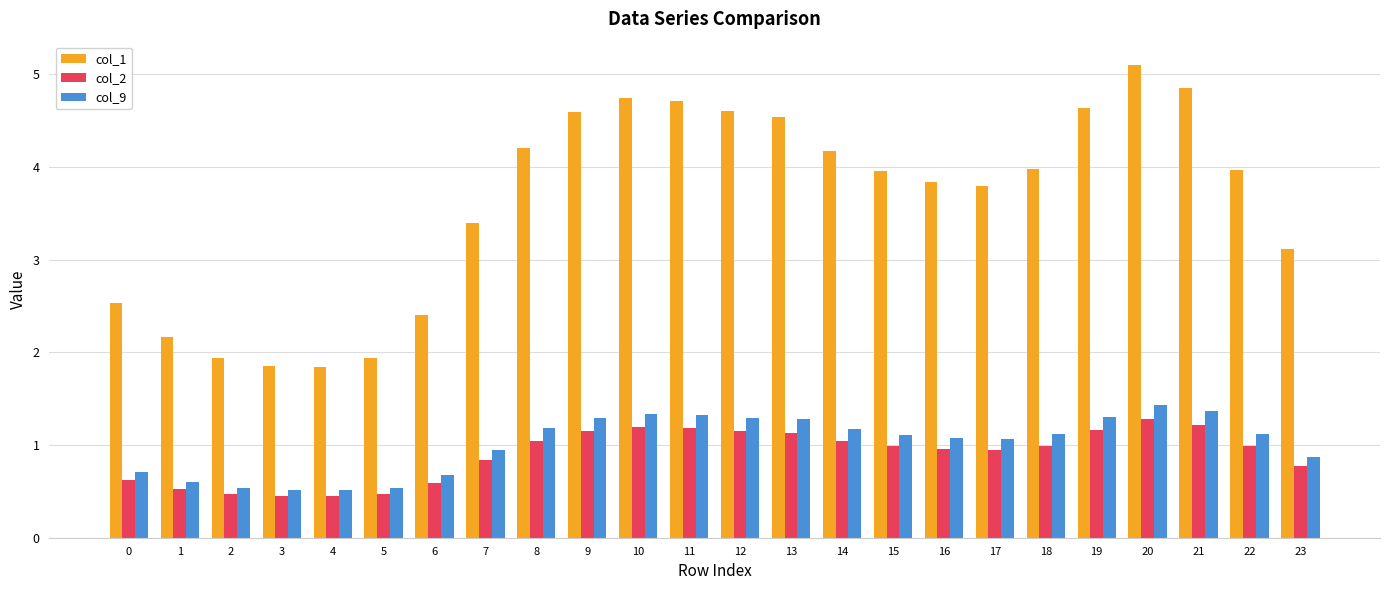

How many bars are there in total?

72